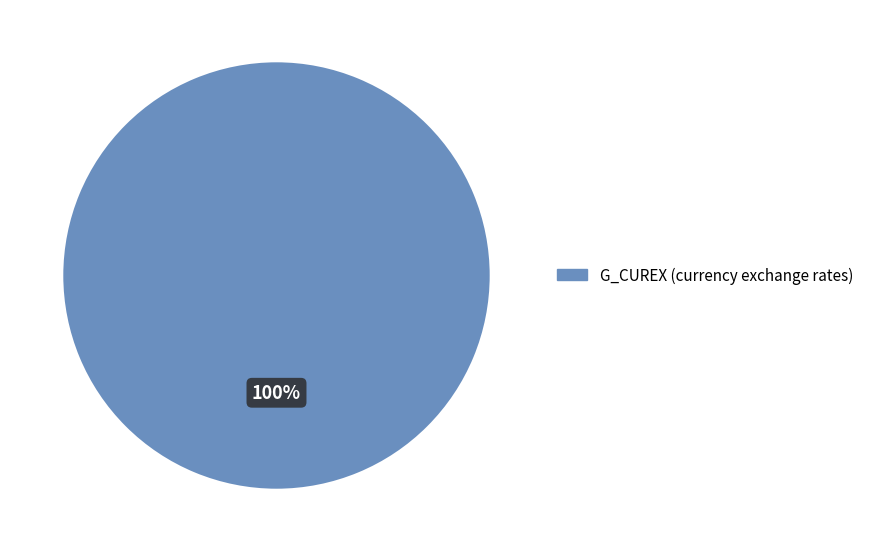

Does any single category account for the majority?

Yes